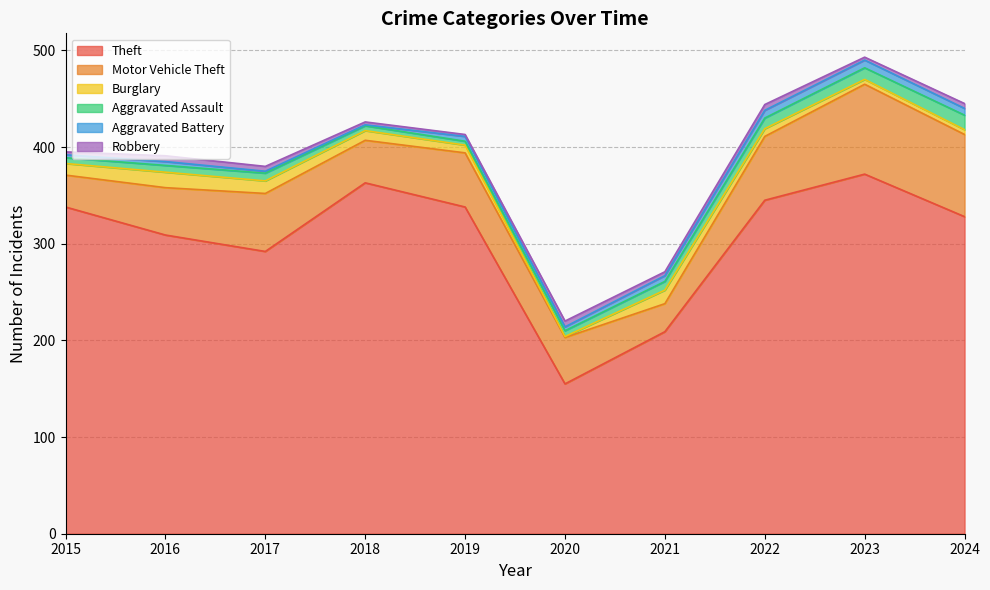

How many lines are shown in the chart?

6